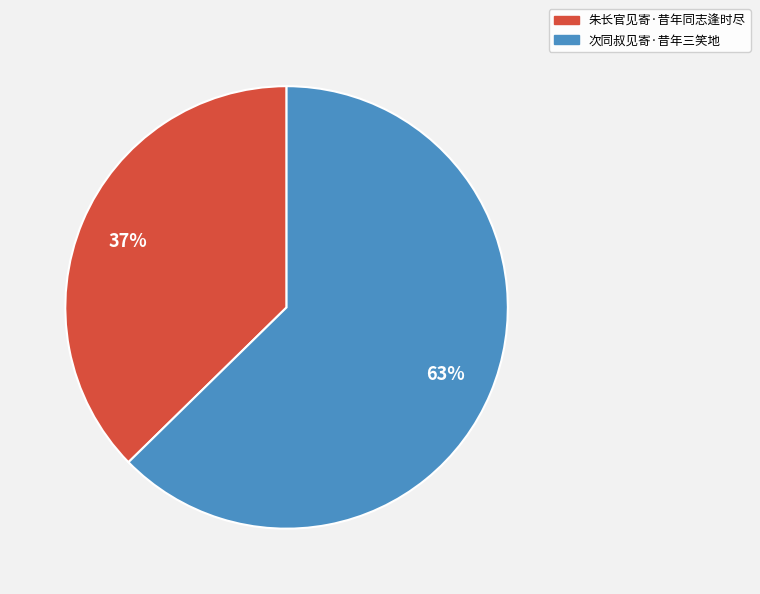

What percentage is the 朱长官见寄·昔年同志逢时尽 slice, to the nearest percent?

37%